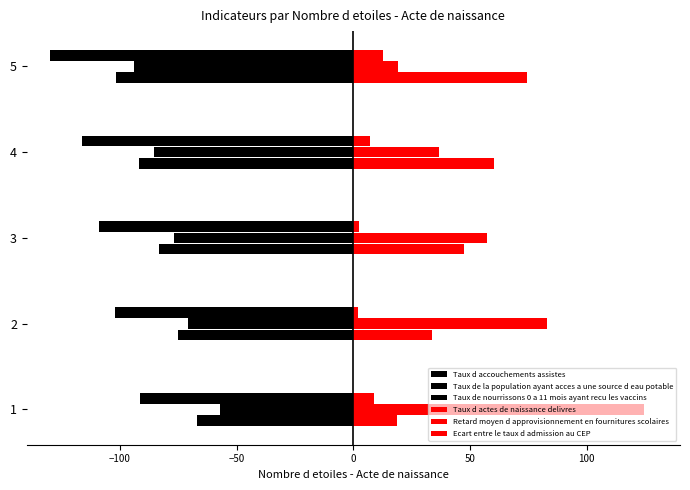

What is the value of the Ecart entre le taux d admission au CEP bar at the 4th from the left?

7.0